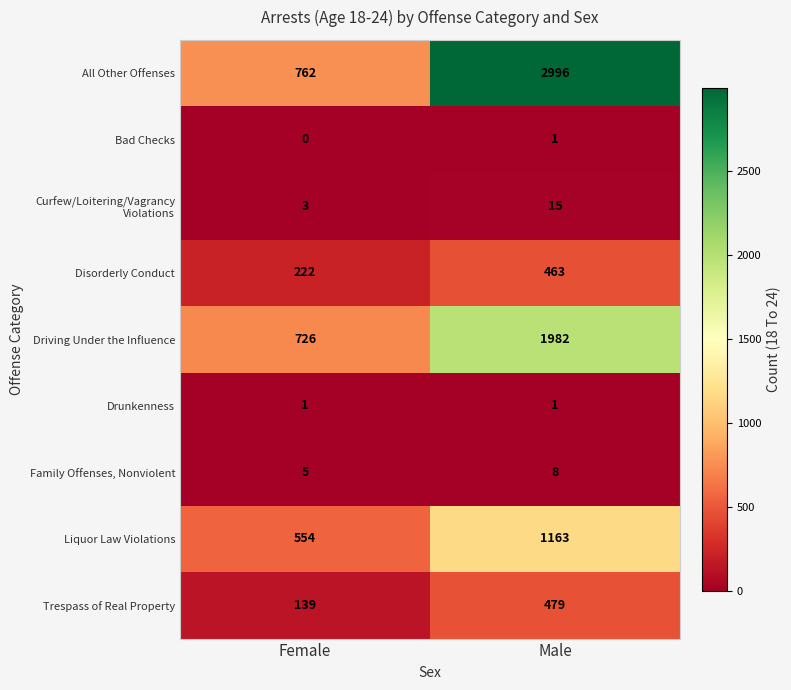

True or false: Trespass of Real Property has a value of 227 at Female.

False